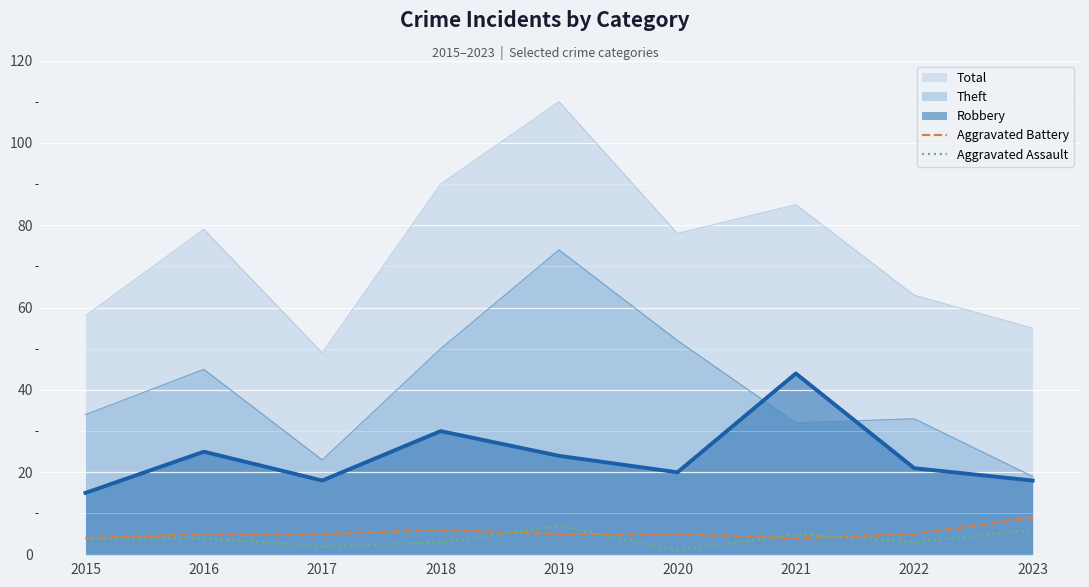

In Robbery (line), how many points are higher than both neighbors (excluding endpoints)?

3